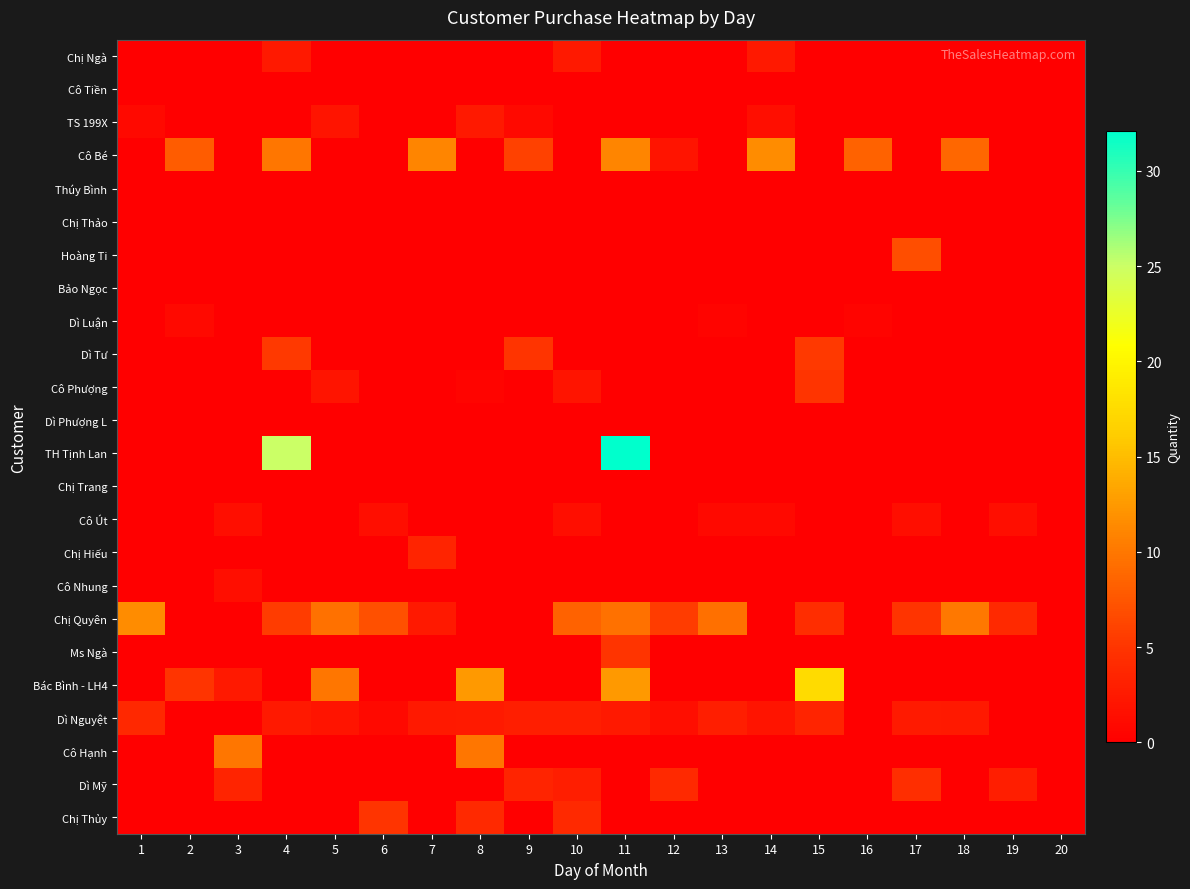

Which label corresponds to the largest value in the chart?

11